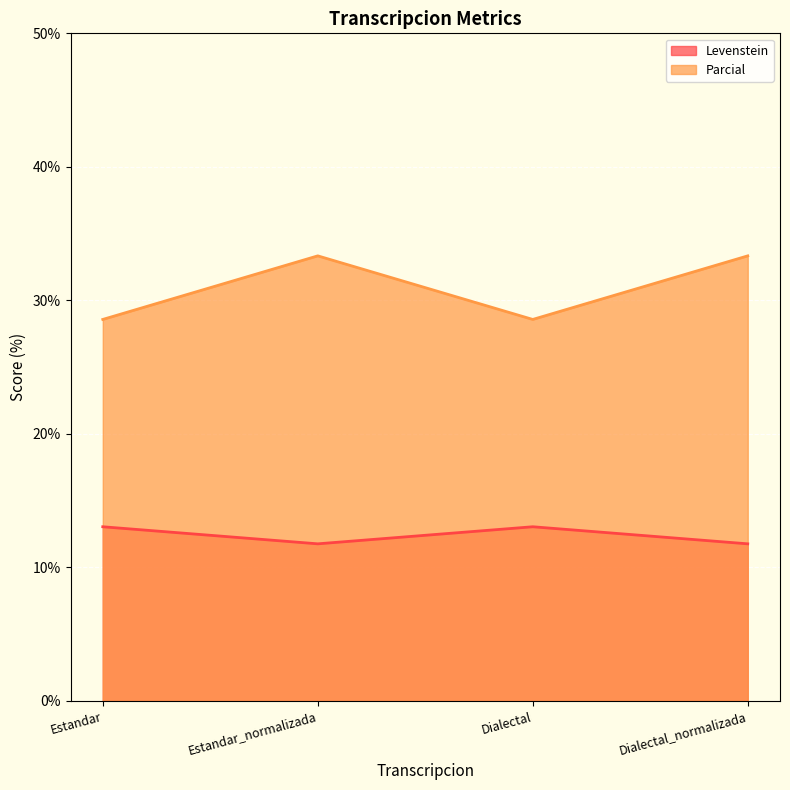

At which category does Parcial reach its first local valley?

Dialectal